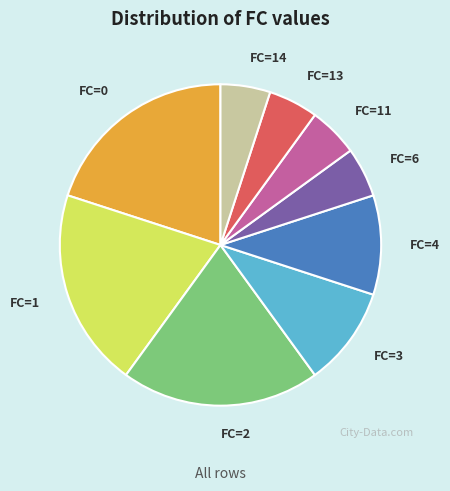

Does FC=0 represent more than half of the total?

No